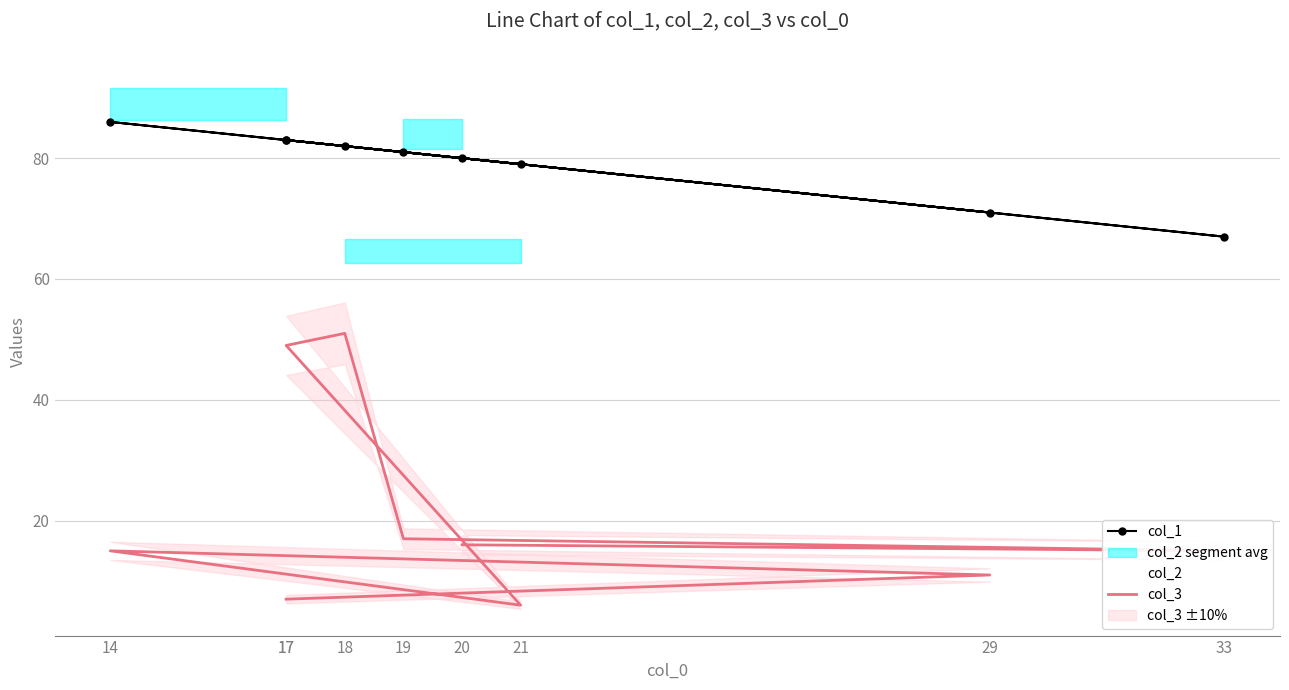

Which series has the largest total across all categories?

col_2